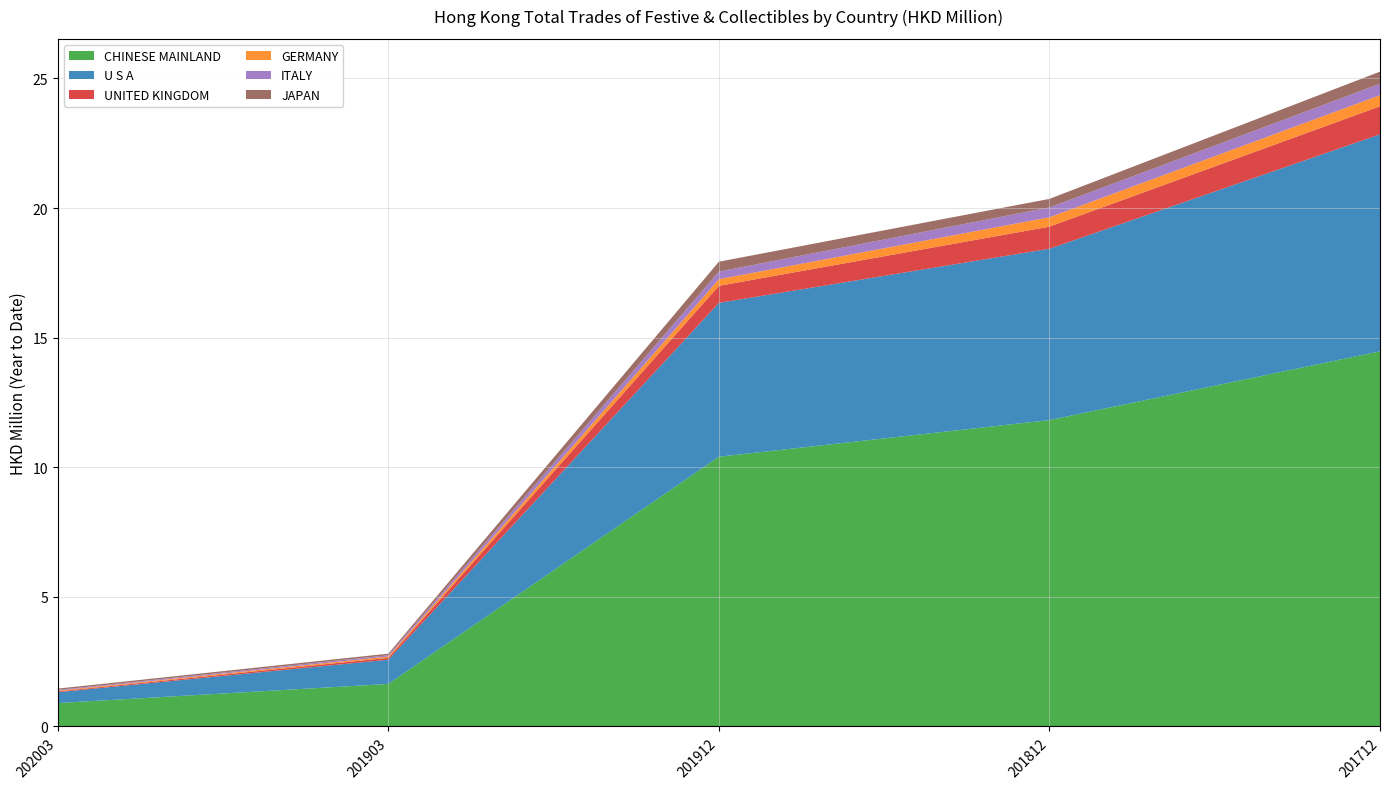

Reading left to right, transcribe all the data shown in this chart.

CHINESE MAINLAND: 0.9	1.6	10.4	11.8	14.5
U S A: 0.4	0.9	5.9	6.6	8.4
UNITED KINGDOM: 0.0	0.1	0.7	0.9	1.1
GERMANY: 0.0	0.1	0.3	0.4	0.4
ITALY: 0.0	0.1	0.3	0.4	0.4
JAPAN: 0.1	0.1	0.4	0.3	0.5